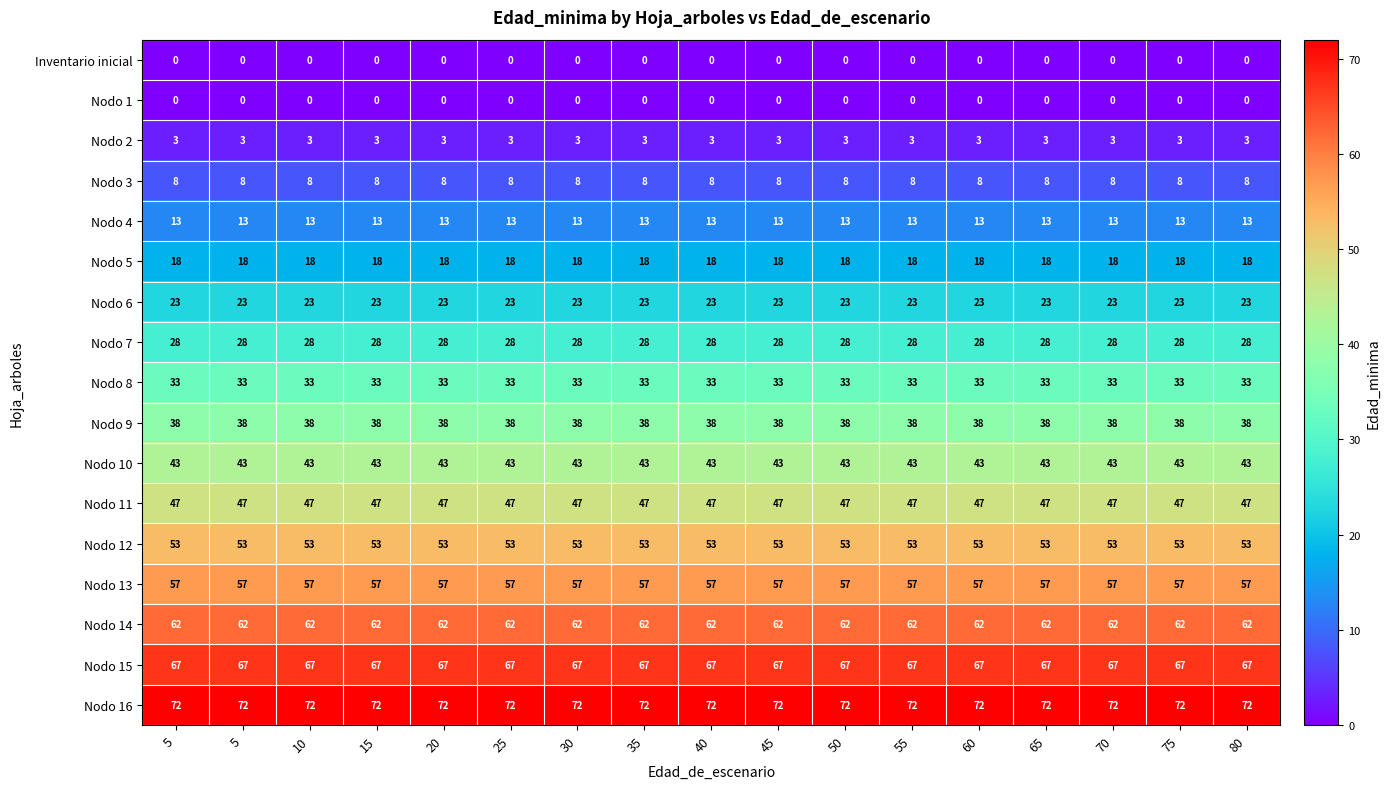

At which category is the sum across all series the highest?

5